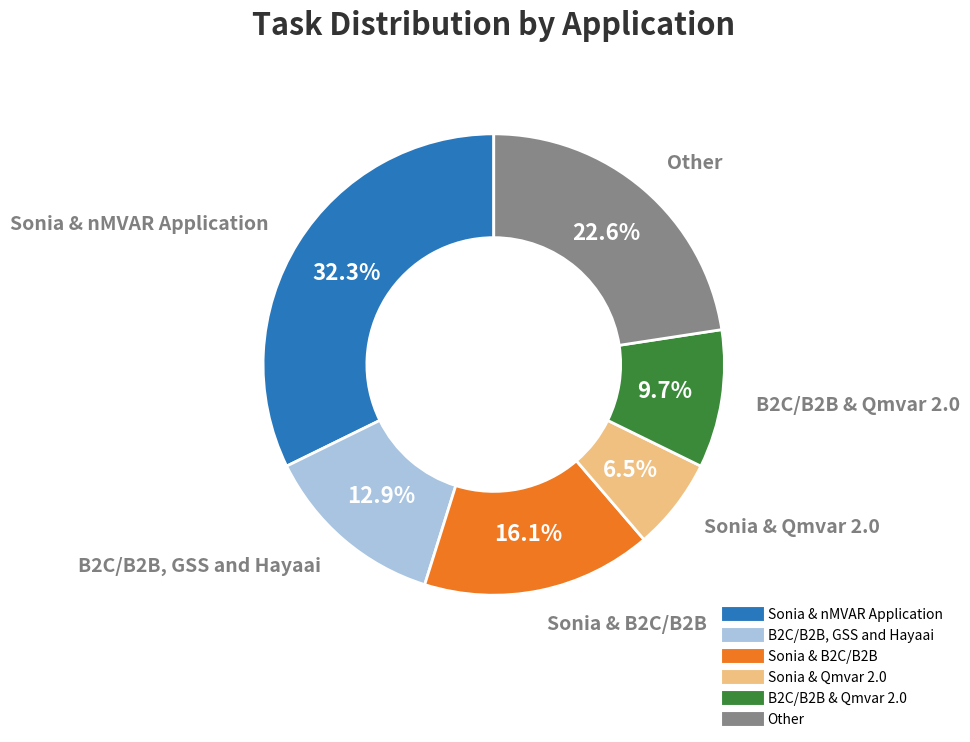

What is the ratio of the value at B2C/B2B, GSS and Hayaai to the value at Sonia & nMVAR Application?

0.4